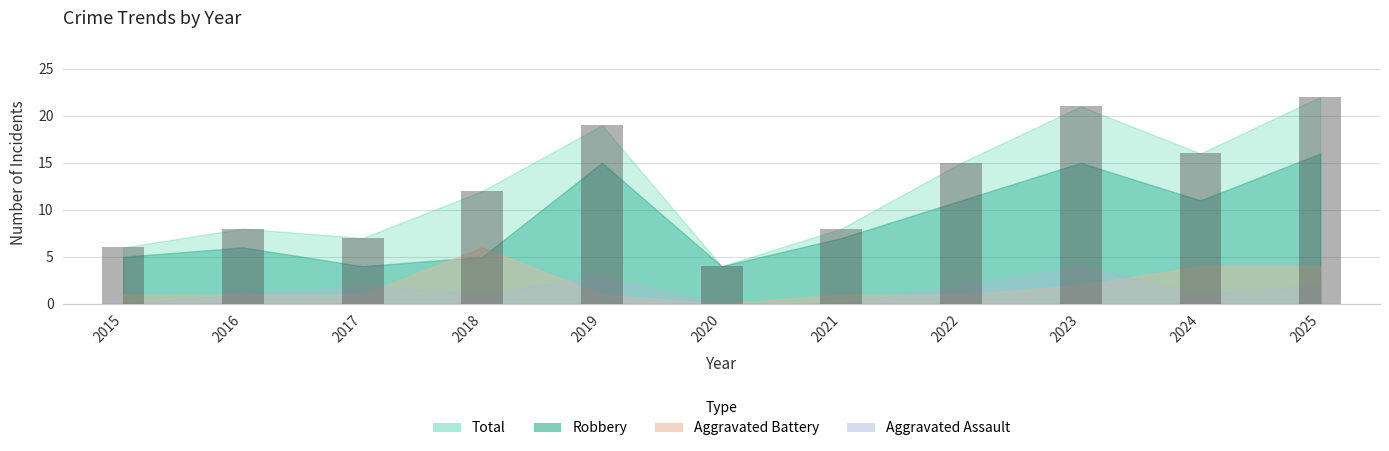

What is the sum of the values at 2019 and 2018?

31